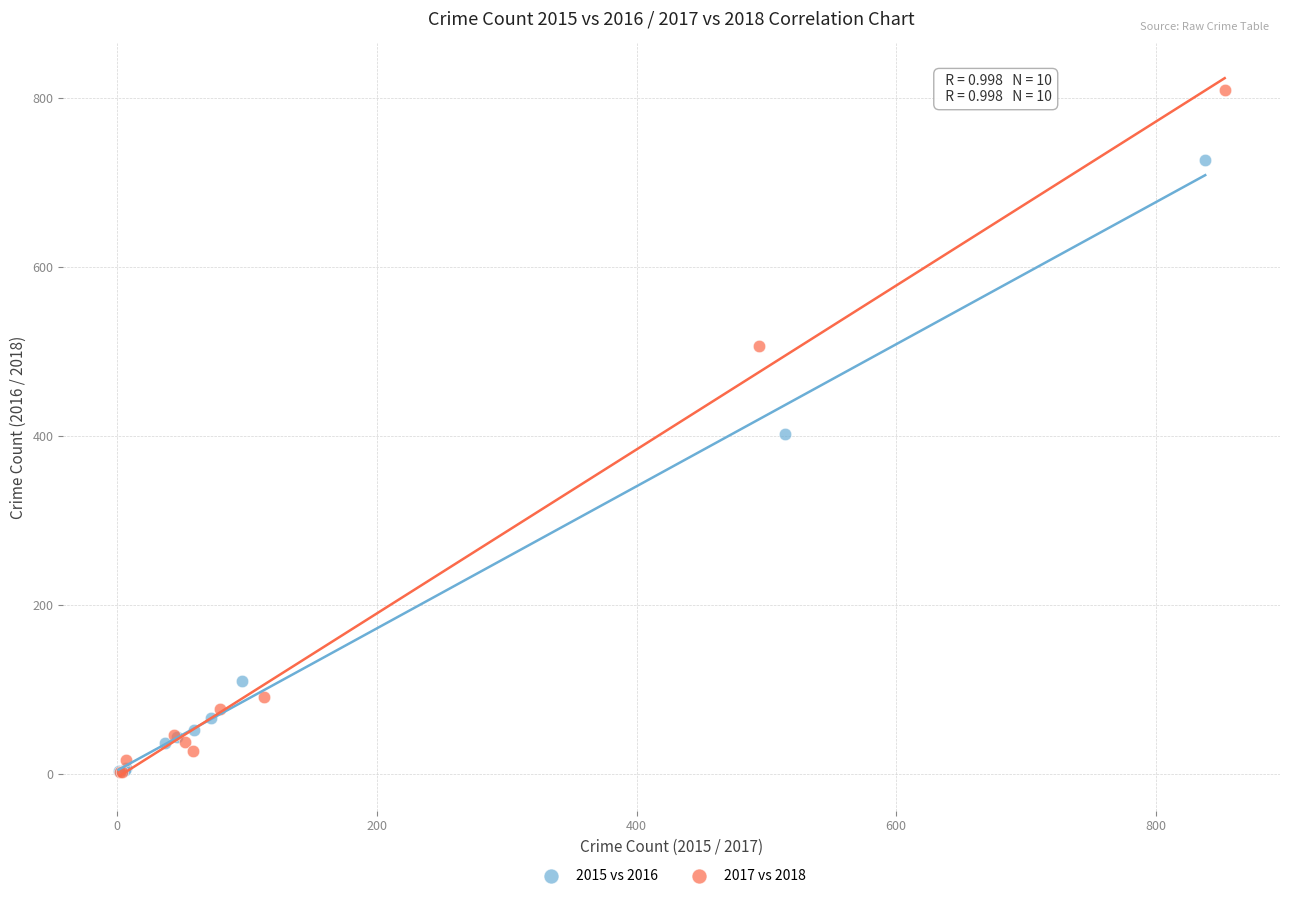

Which series reaches the maximum Y coordinate?

2017 vs 2018